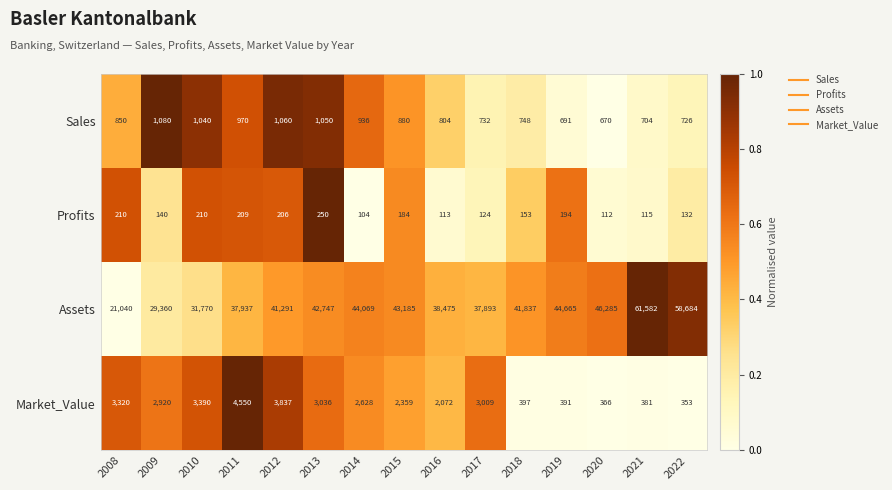

The Assets series shows 31770 at 2010. True or false?

True